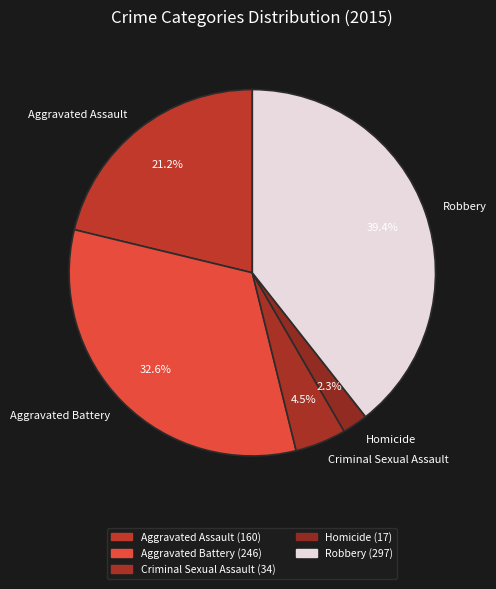

Is it true that Aggravated Battery is 33% of the pie?

True